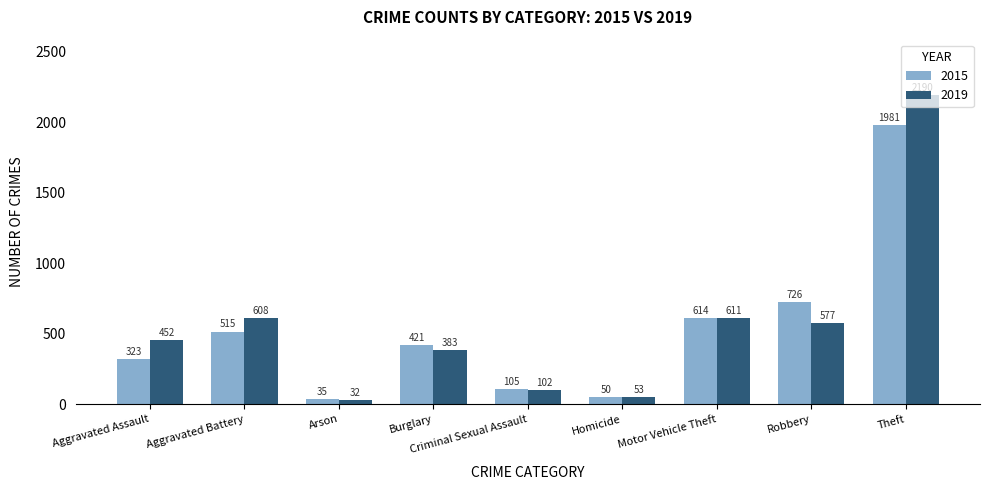

How many bars are there in each group?

2